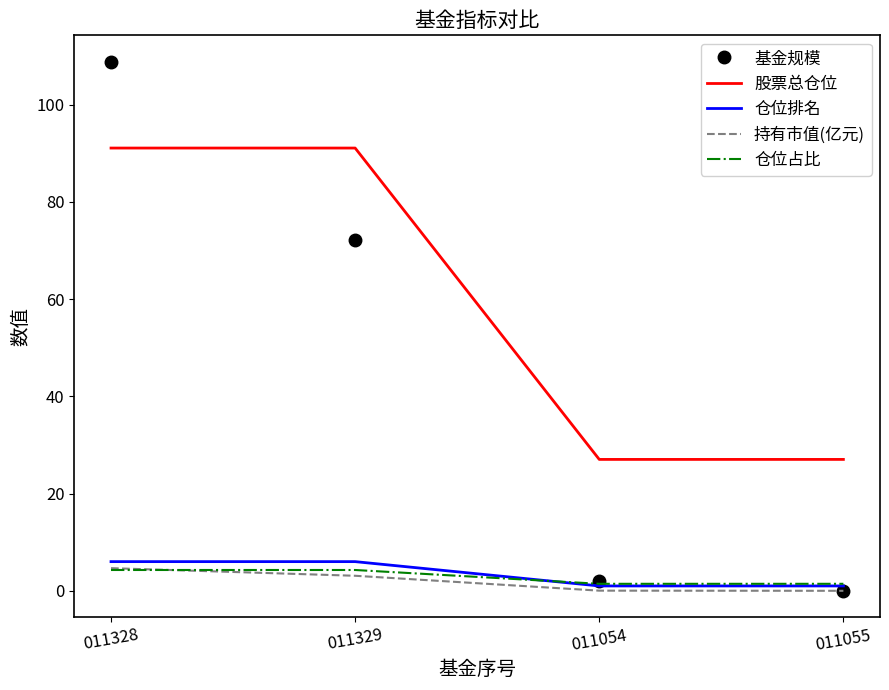

Rank the categories by 基金规模 value from lowest to highest.

011055, 011054, 011329, 011328